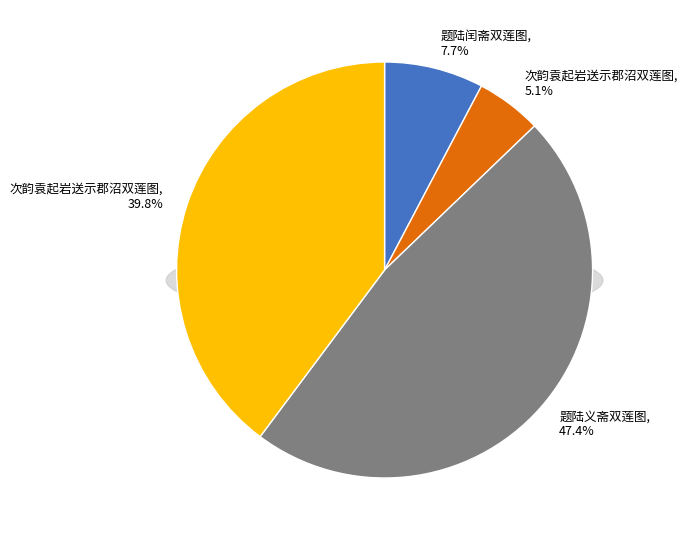

How many slices are in this pie chart?

4